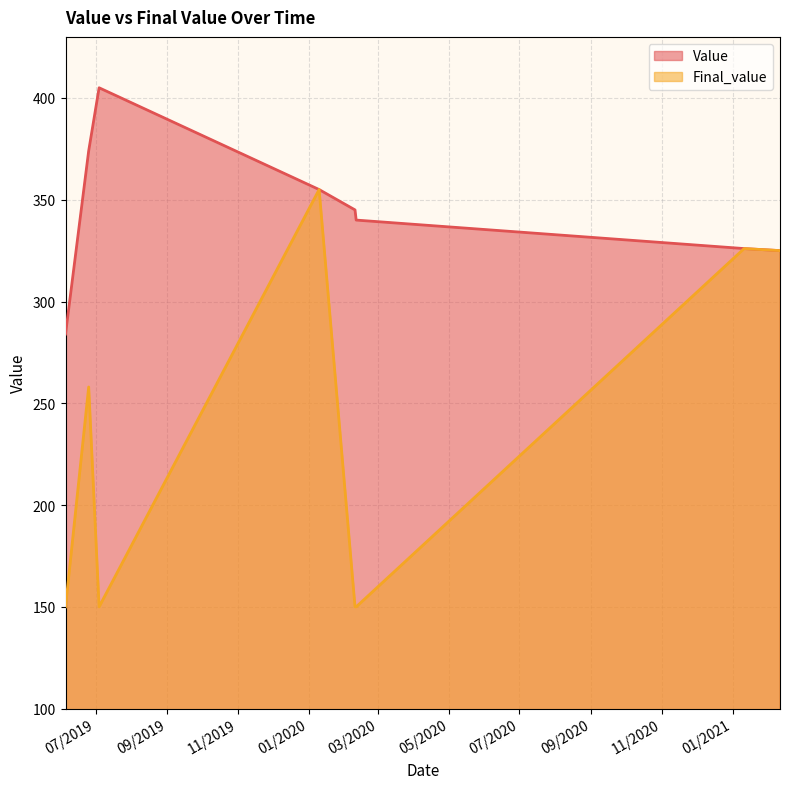

True or false: Final_value and Value intersect in this chart.

False